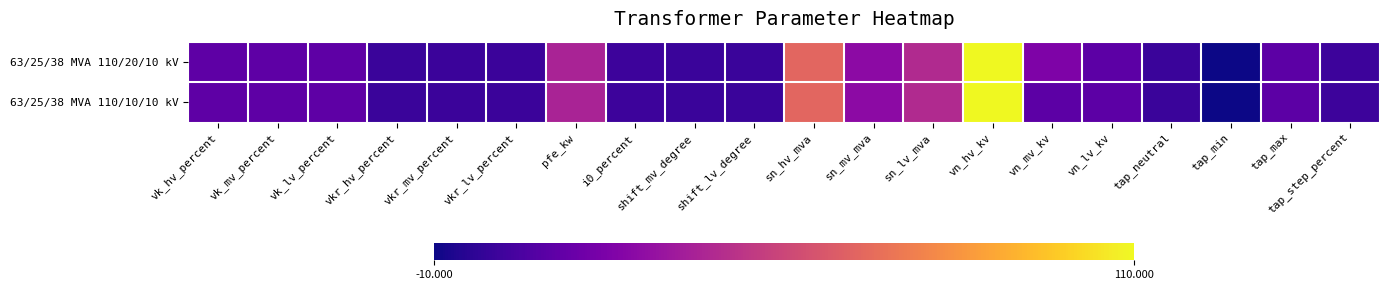

Reading left to right, transcribe all the data shown in this chart.

63/25/38 MVA 110/20/10 kV: vk_hv_percent=10.4	vk_mv_percent=10.4	vk_lv_percent=10.4	vkr_hv_percent=0.3	vkr_mv_percent=0.3	vkr_lv_percent=0.3	pfe_kw=35.0	i0_percent=0.9	shift_mv_degree=0.0	shift_lv_degree=0.0	sn_hv_mva=63.0	sn_mv_mva=25.0	sn_lv_mva=38.0	vn_hv_kv=110.0	vn_mv_kv=20.0	vn_lv_kv=10.0	tap_neutral=0.0	tap_min=-10.0	tap_max=10.0	tap_step_percent=1.2
63/25/38 MVA 110/10/10 kV: vk_hv_percent=10.4	vk_mv_percent=10.4	vk_lv_percent=10.4	vkr_hv_percent=0.3	vkr_mv_percent=0.3	vkr_lv_percent=0.3	pfe_kw=35.0	i0_percent=0.9	shift_mv_degree=0.0	shift_lv_degree=0.0	sn_hv_mva=63.0	sn_mv_mva=25.0	sn_lv_mva=38.0	vn_hv_kv=110.0	vn_mv_kv=10.0	vn_lv_kv=10.0	tap_neutral=0.0	tap_min=-10.0	tap_max=10.0	tap_step_percent=1.2